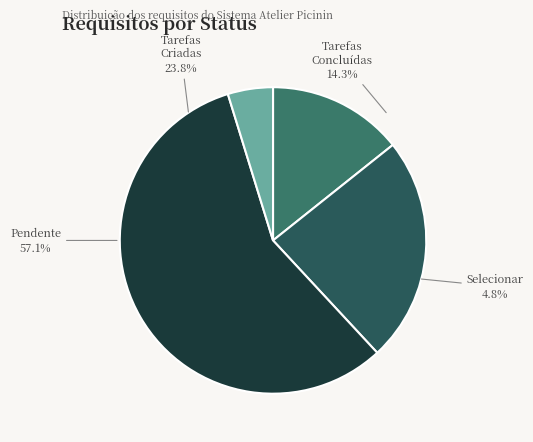

Is it true that Tarefas Concluídas is 14% of the pie?

True